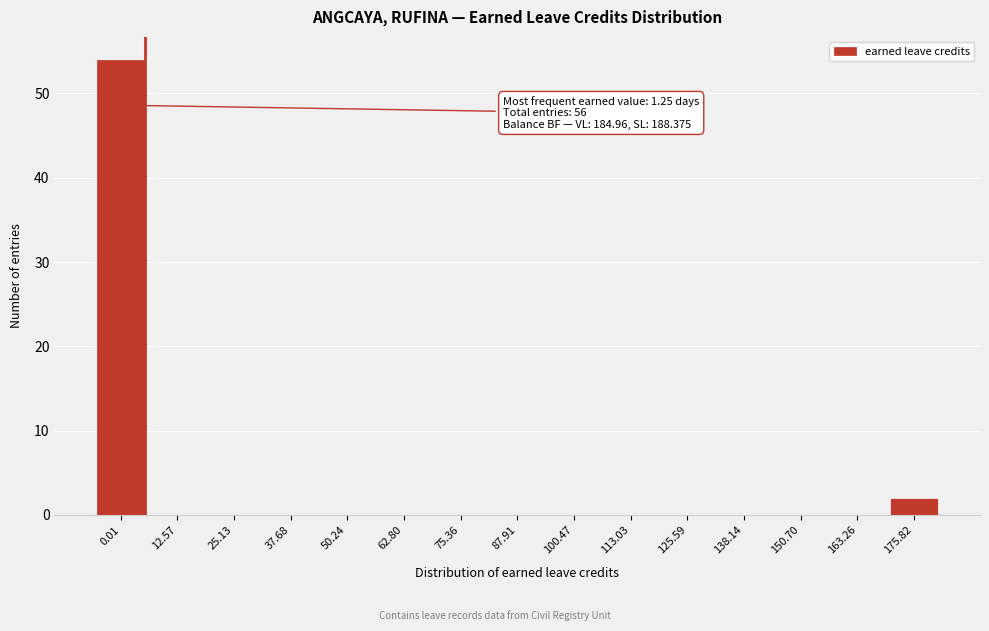

Reading left to right, what are all the values shown in this chart?

0.01=54	12.57=0	25.13=0	37.68=0	50.24=0	62.80=0	75.36=0	87.91=0	100.47=0	113.03=0	125.59=0	138.14=0	150.70=0	163.26=0	175.82=2